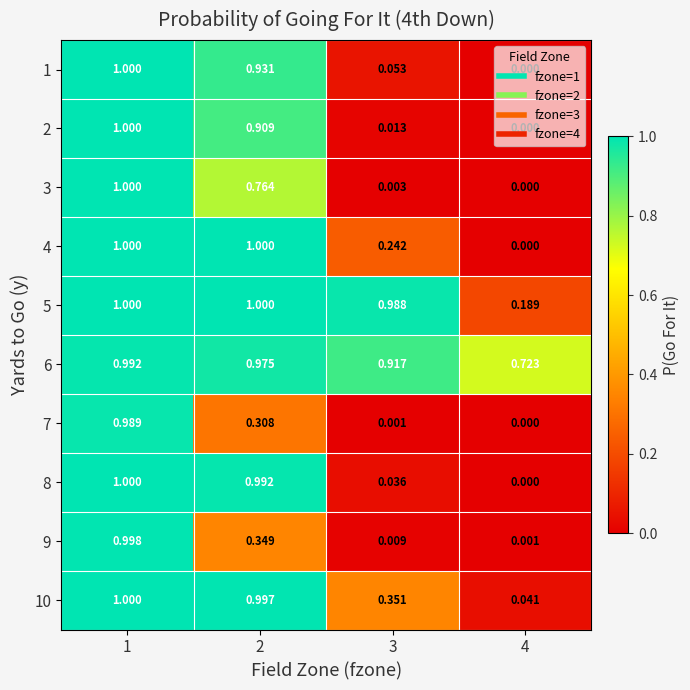

Which series has the largest total across all categories?

6